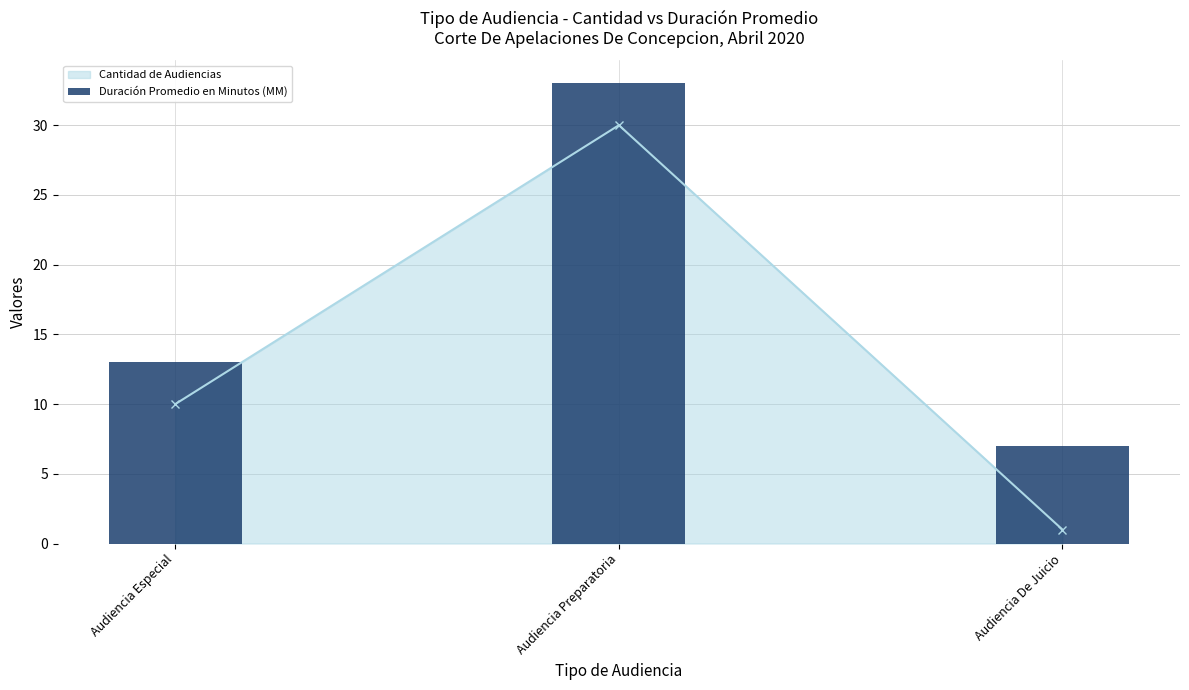

True or false: the data shows 3 at Audiencia De Juicio.

False